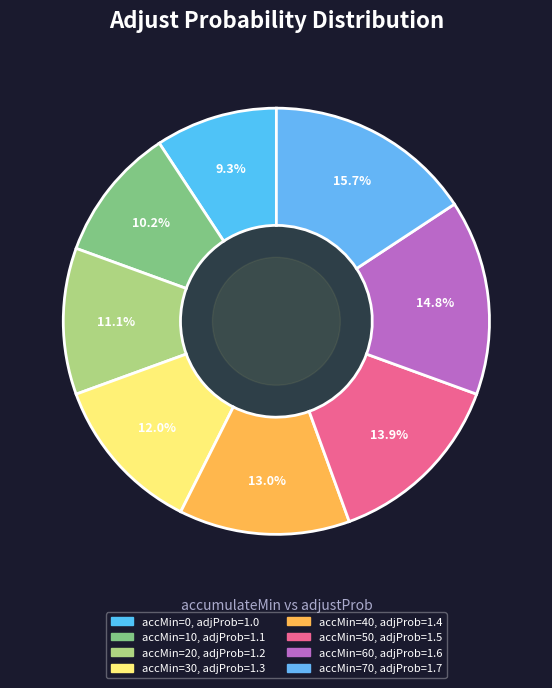

How many segments does this pie chart have?

8